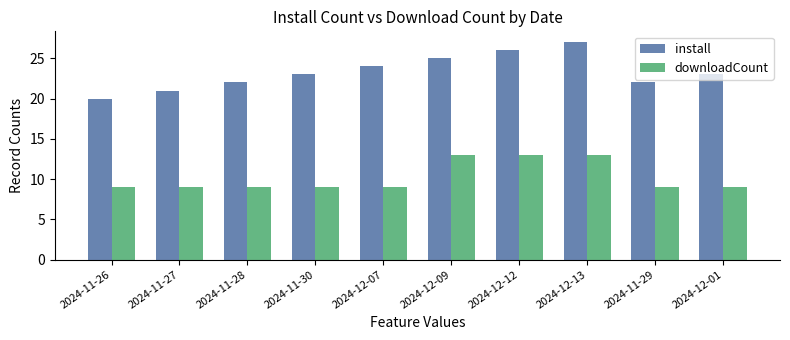

What is the greatest value displayed?

27